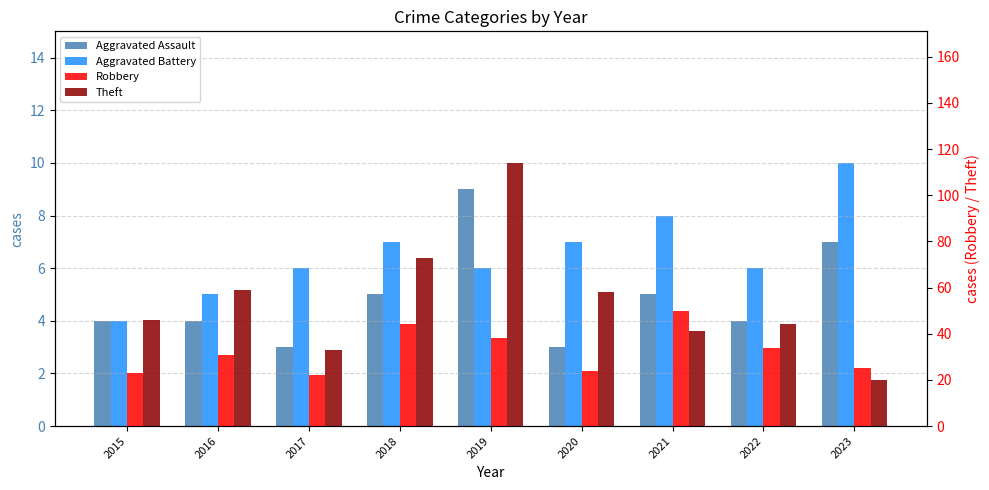

How many groups of bars are there?

9